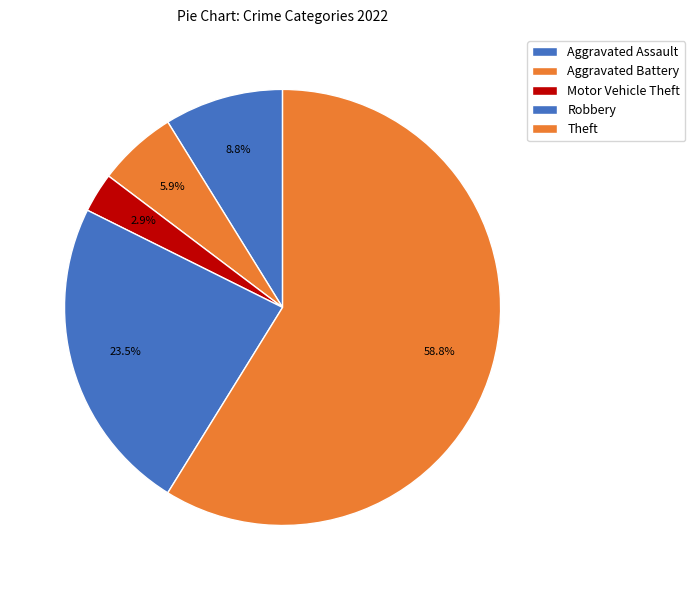

True or false: Theft accounts for 59% of the total.

True